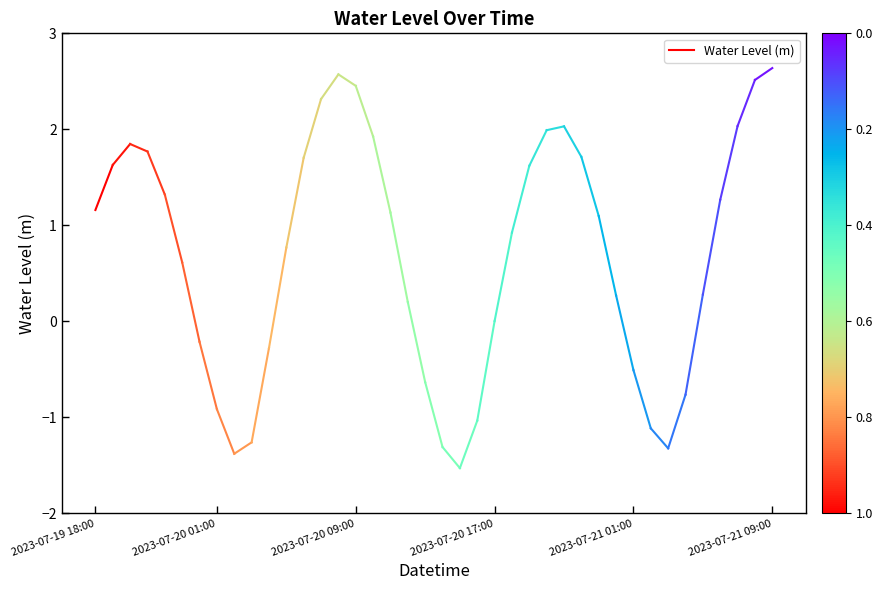

At which label is the value closest to 1?

2023-07-19 18:00